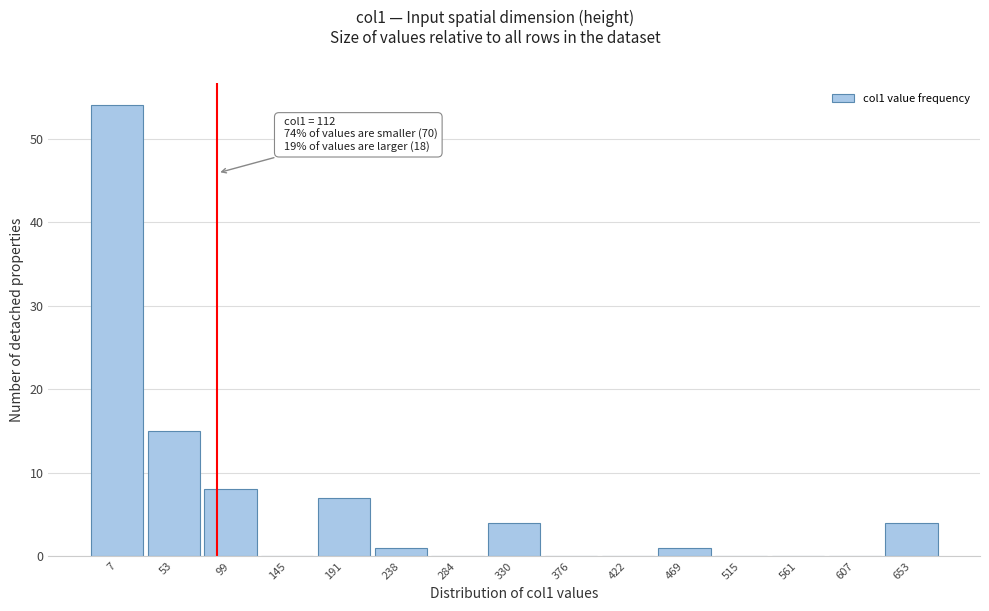

Reading left to right, list all the values displayed in this chart.

7=54	53=15	99=8	145=0	191=7	238=1	284=0	330=4	376=0	422=0	469=1	515=0	561=0	607=0	653=4